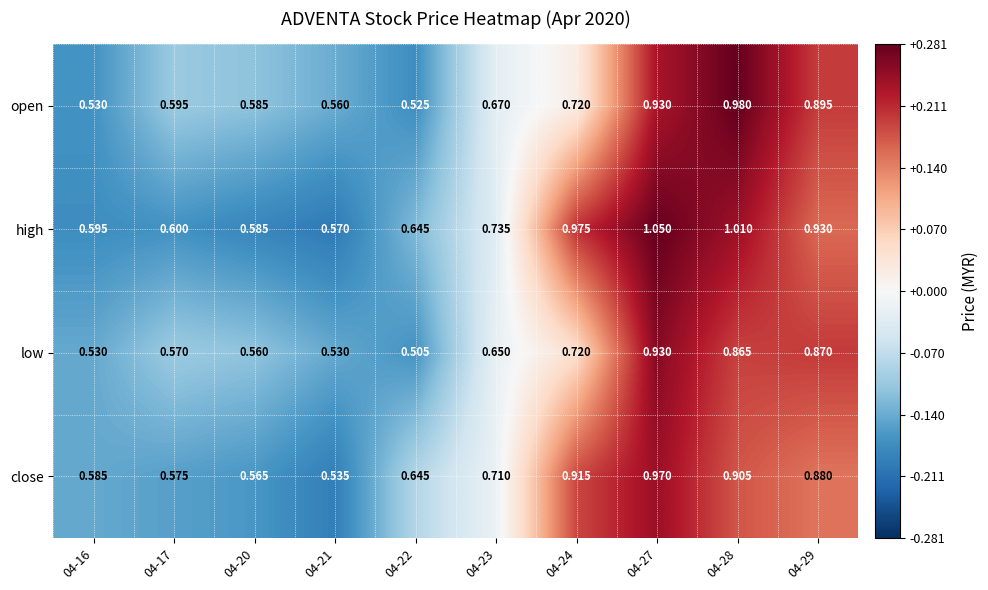

Which series has the largest total across all categories?

high